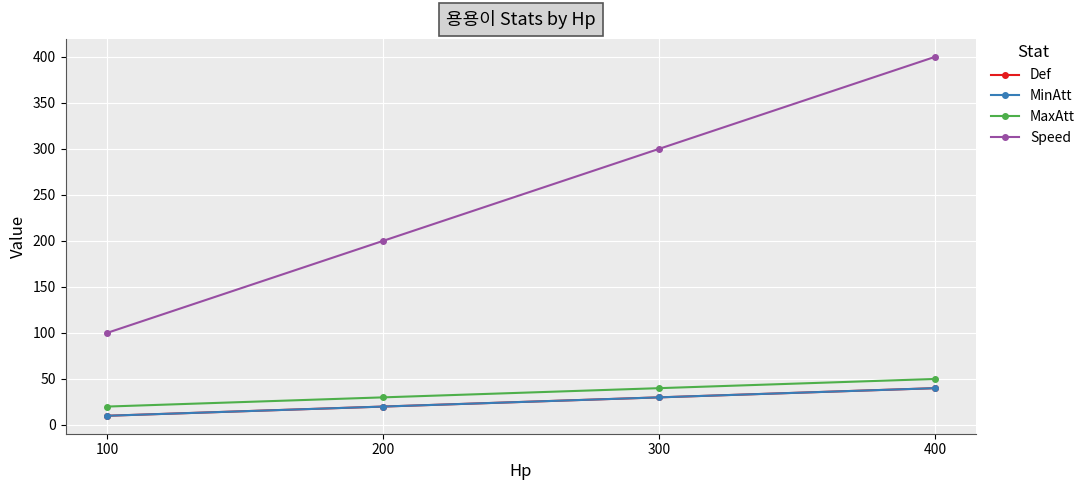

Where does the MinAtt series first go above 30?

400